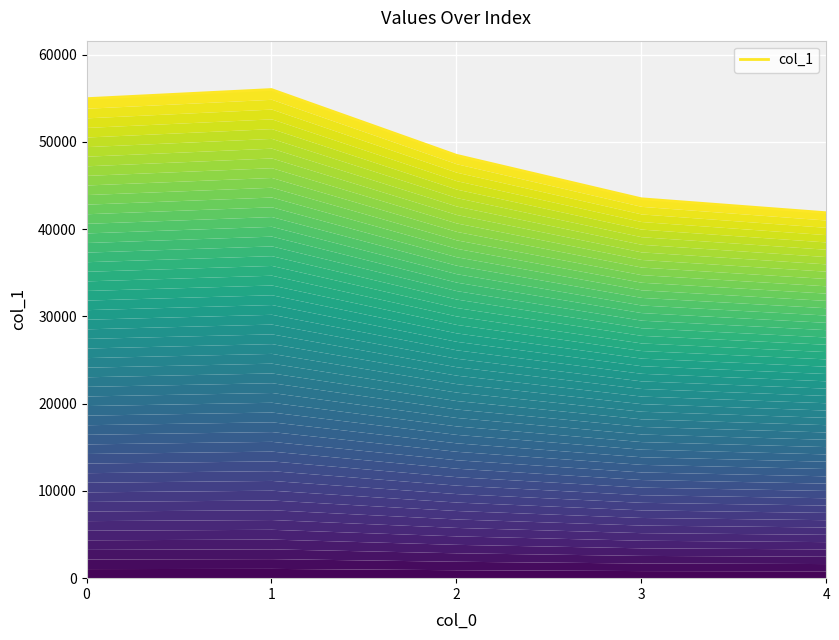

Rank the categories by value from highest to lowest.

1, 0, 2, 3, 4